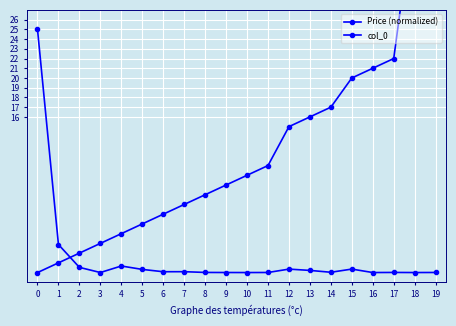

Between 8 and 13, which series saw the biggest shift?

col_0